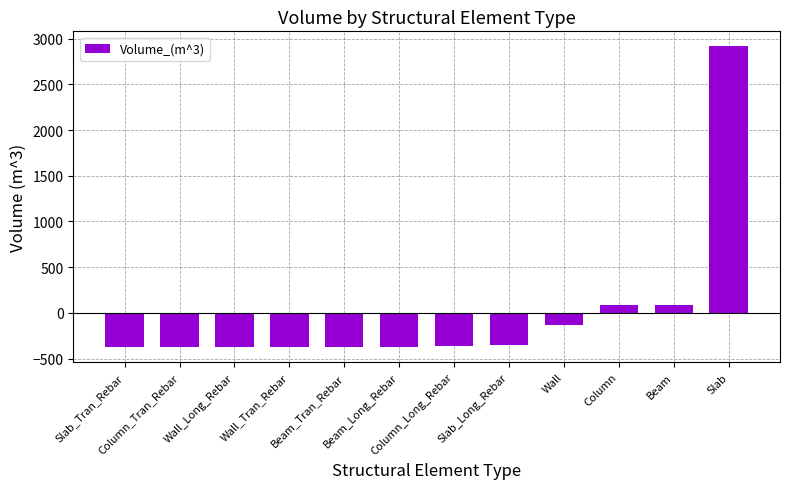

What is the difference between the maximum and minimum values?

3290.1